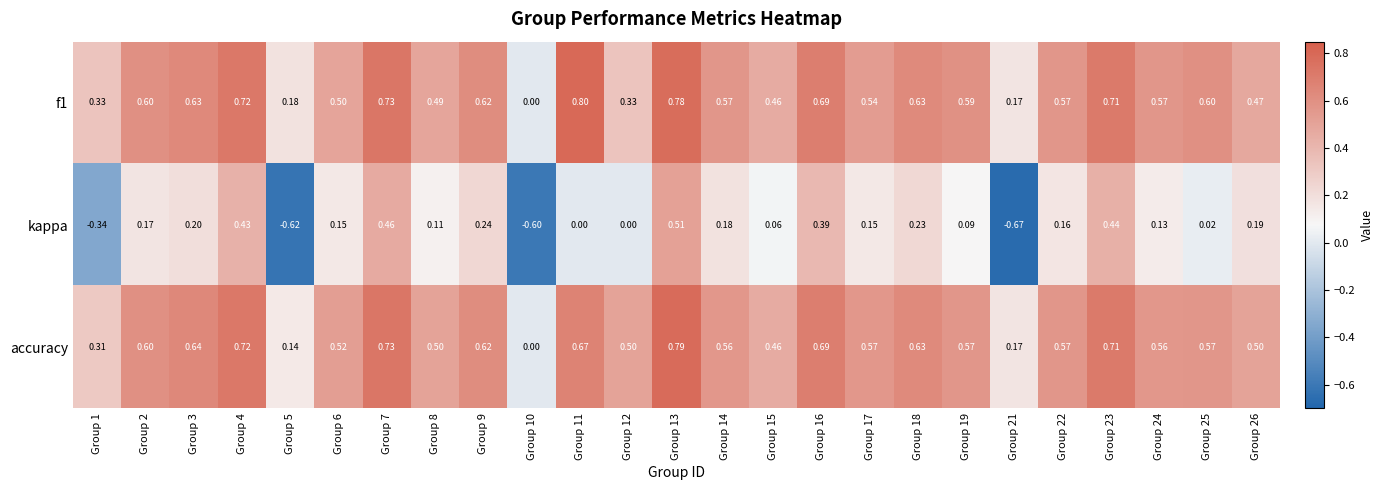

Is the value of f1 at Group 25 greater than the value of accuracy at Group 23?

No